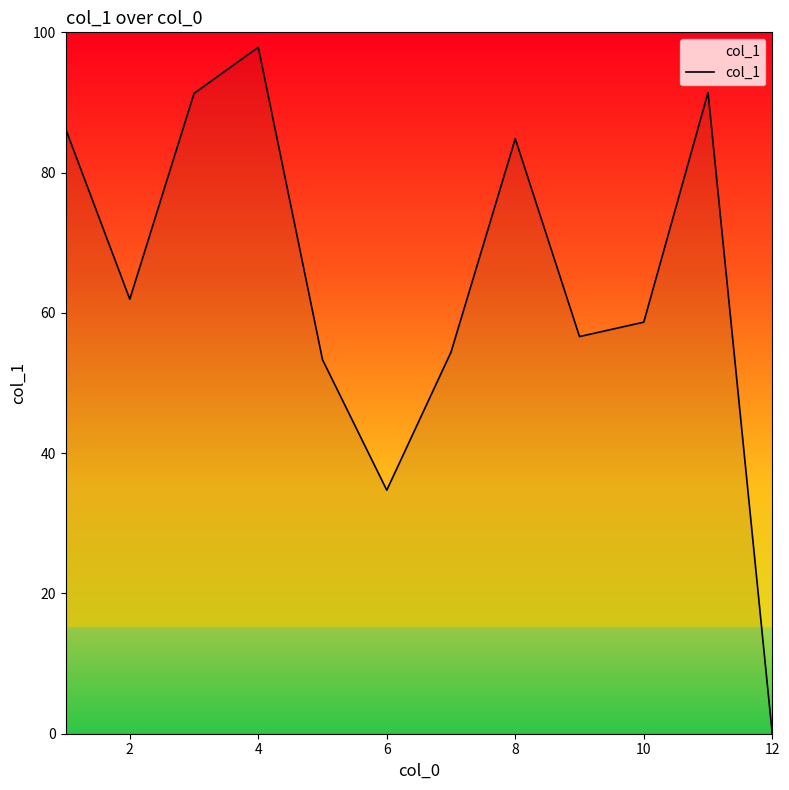

What is the approximate value at 4?

97.9